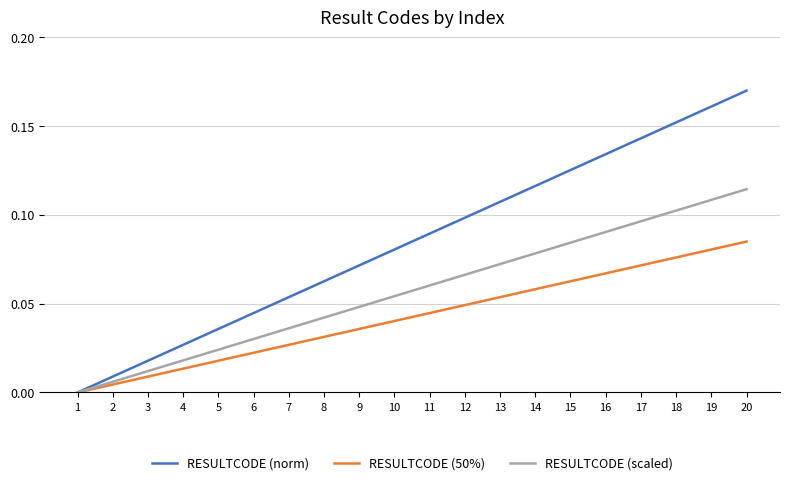

List the labels in order of RESULTCODE (norm) value, smallest first.

1, 2, 3, 4, 5, 6, 7, 8, 9, 10, 11, 12, 13, 14, 15, 16, 17, 18, 19, 20